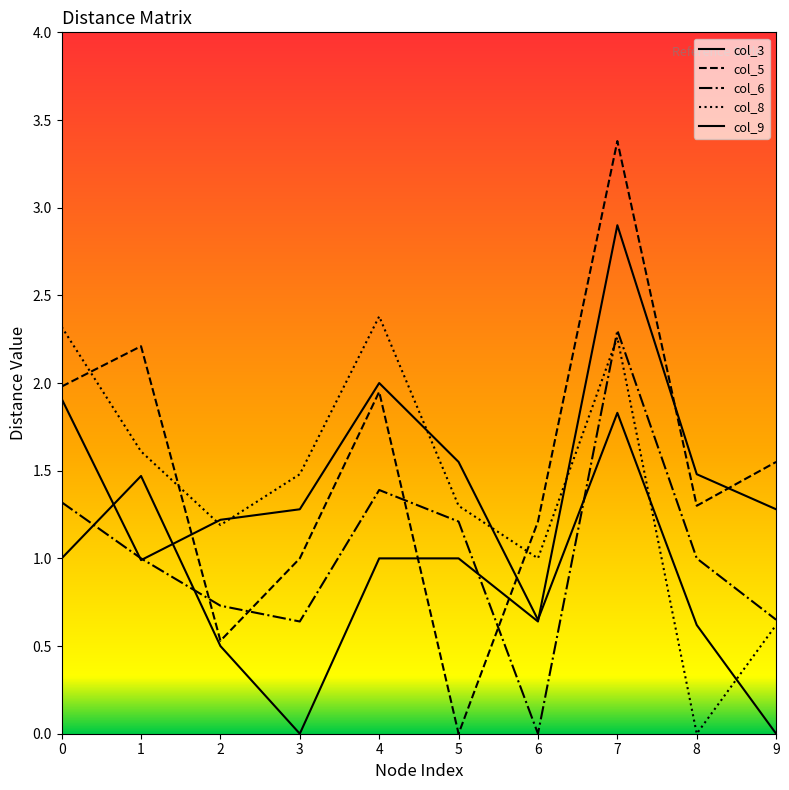

Does the chart have visible grid lines?

No